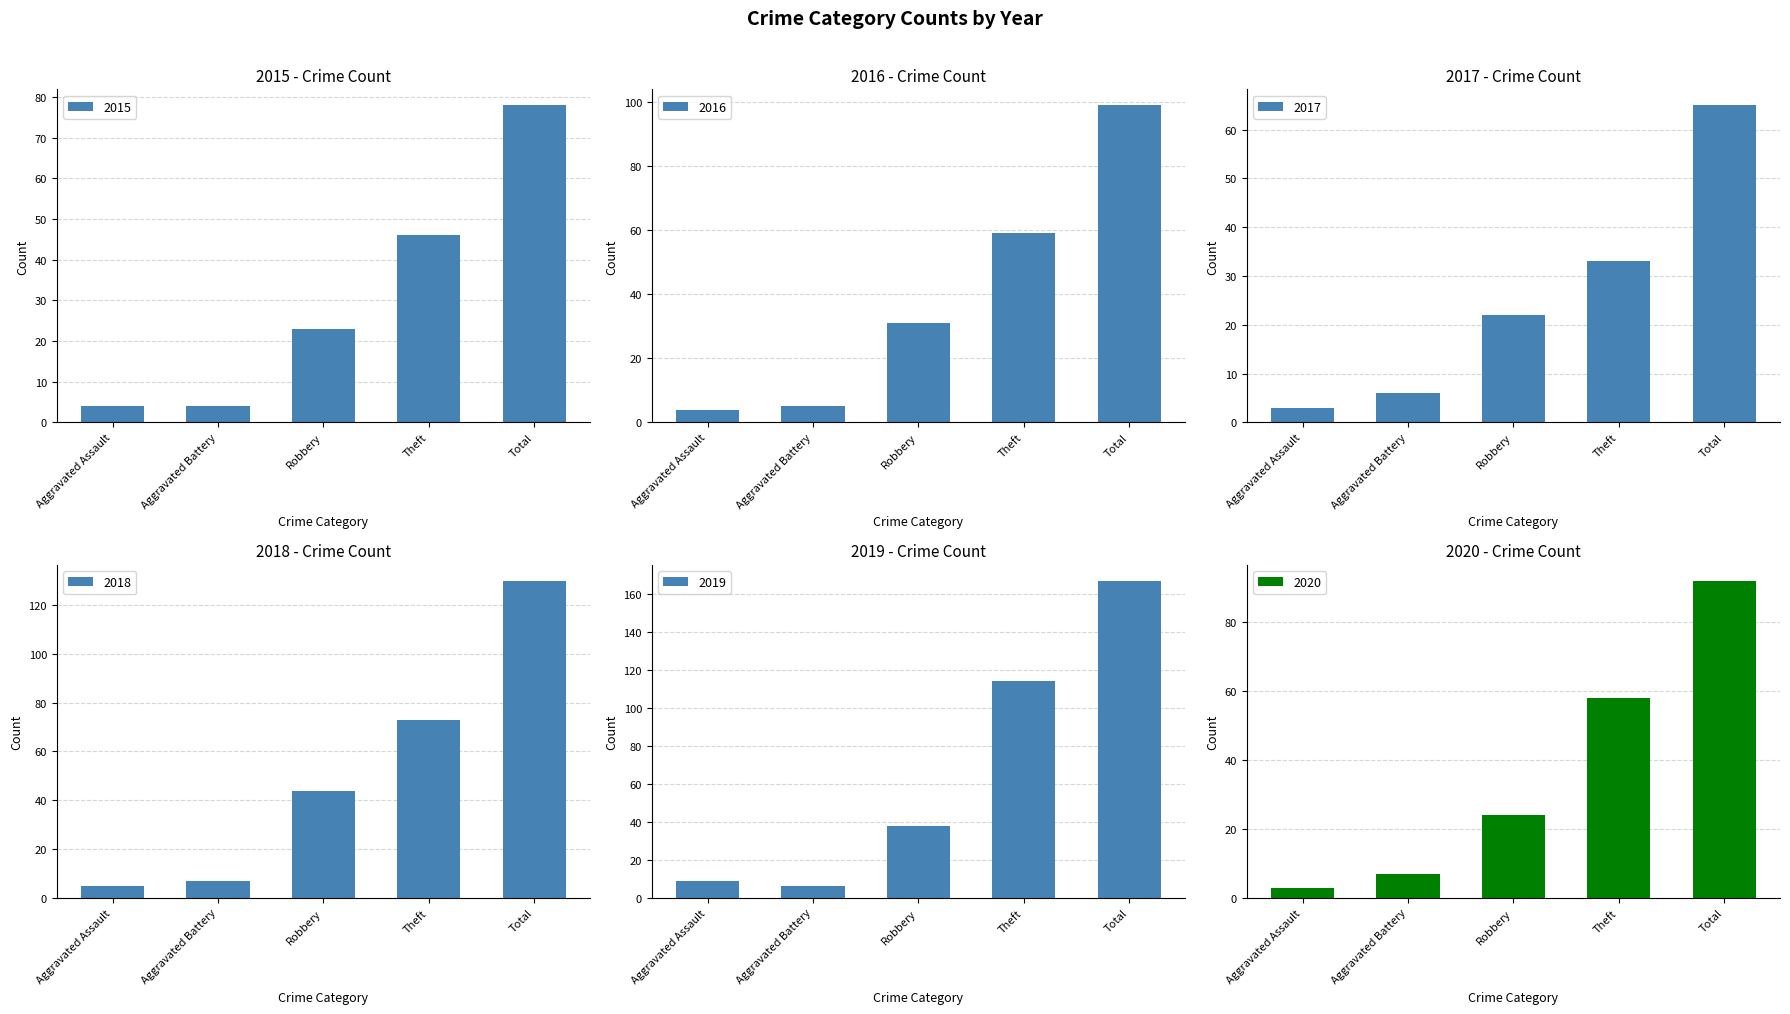

List the series in order of their peak value, highest first.

2019, 2018, 2016, 2020, 2015, 2017